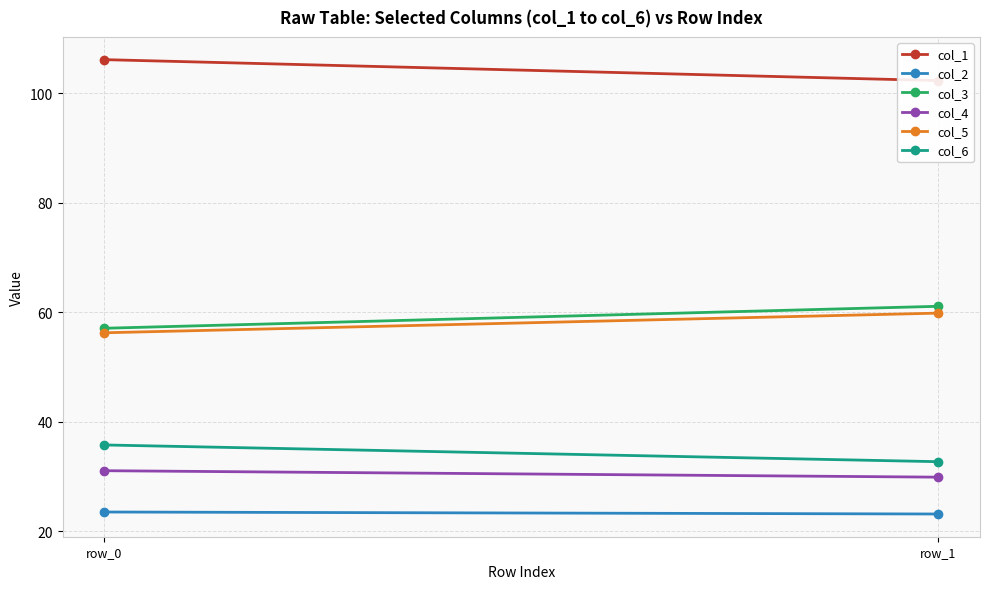

Which series has the largest total across all categories?

col_1